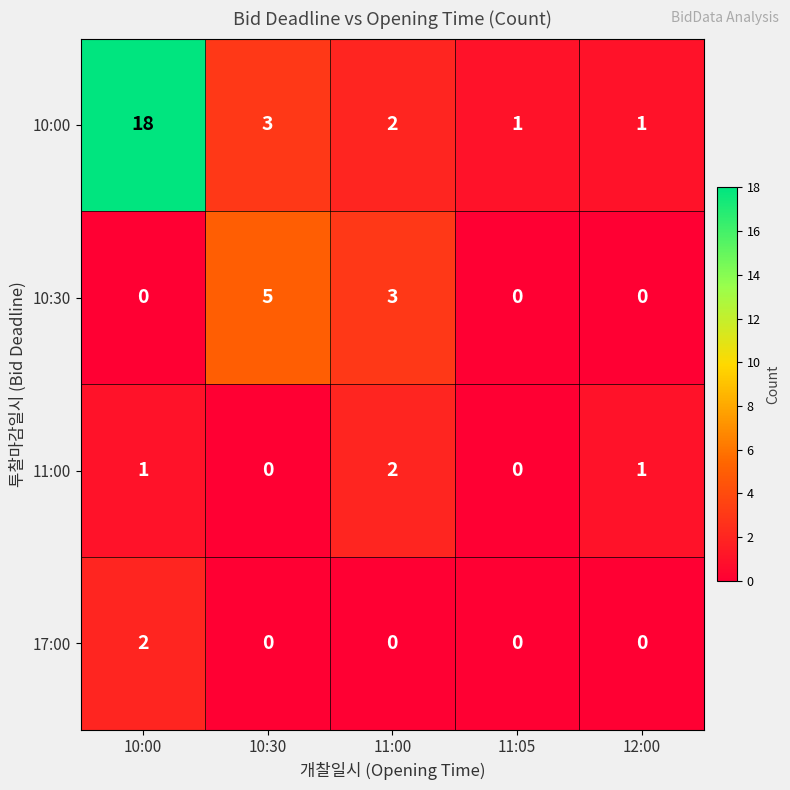

Which series has the largest total across all categories?

10:00